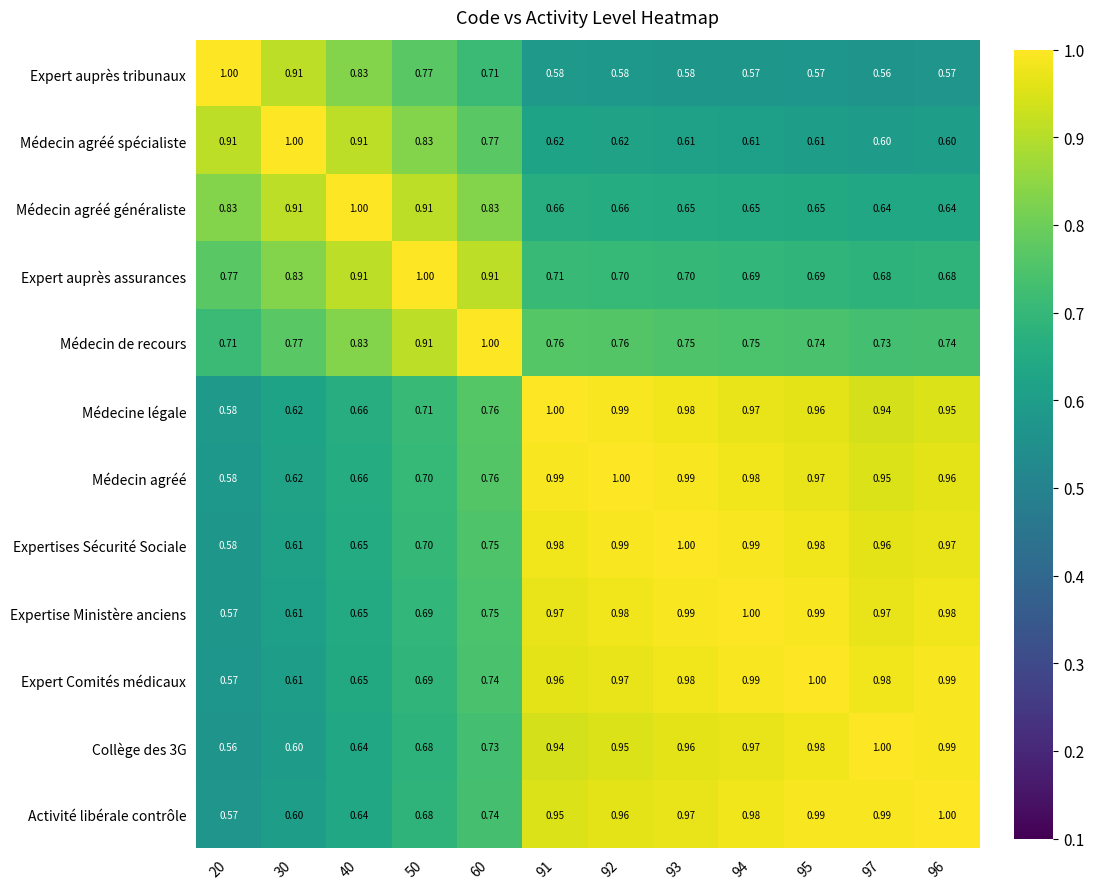

Is the value of Expertise Ministère anciens at 50 greater than the value of Collège des 3G at 93?

No